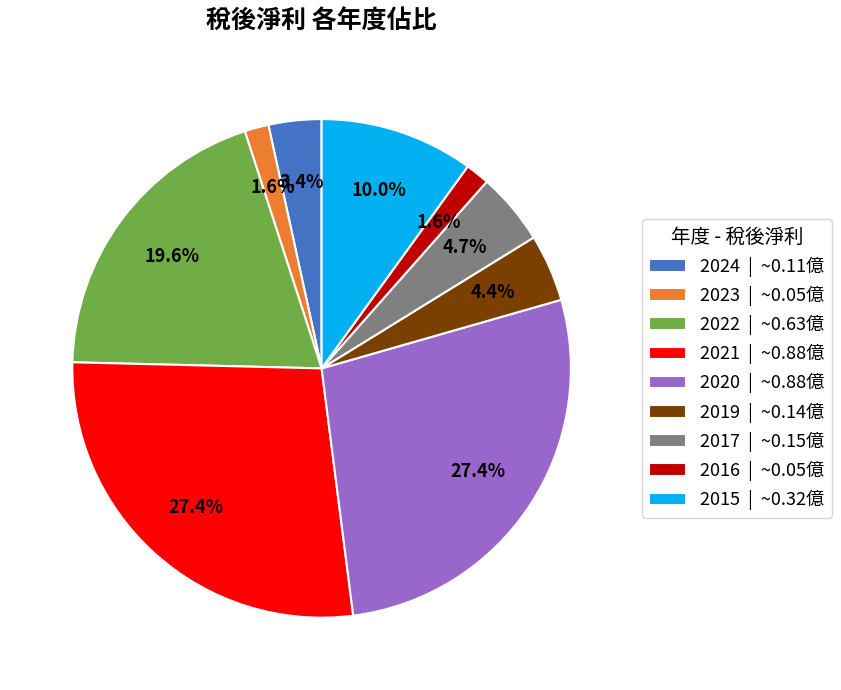

Is there a majority slice in this chart?

No